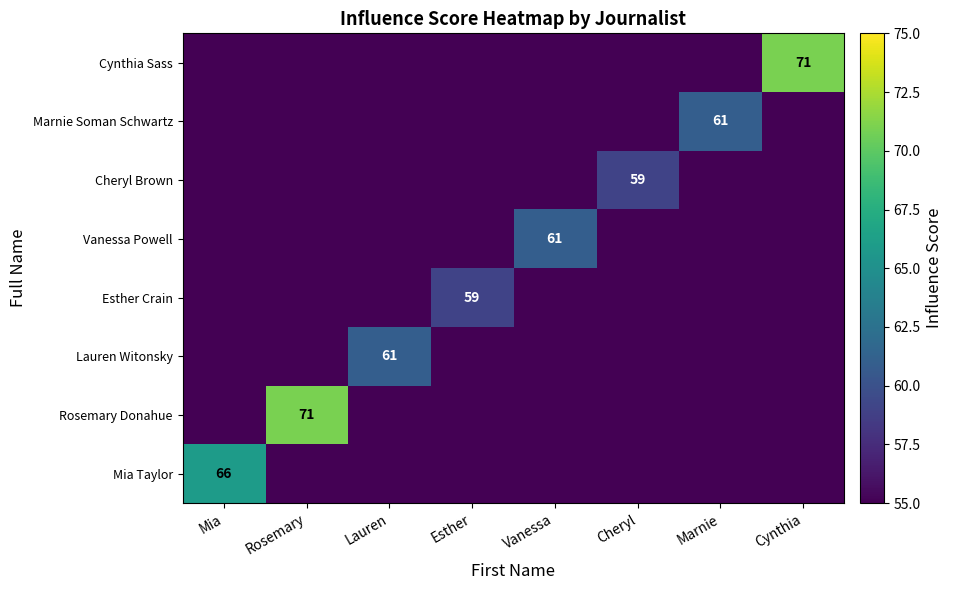

How many Cheryl Brown values are between 55 and 56?

7